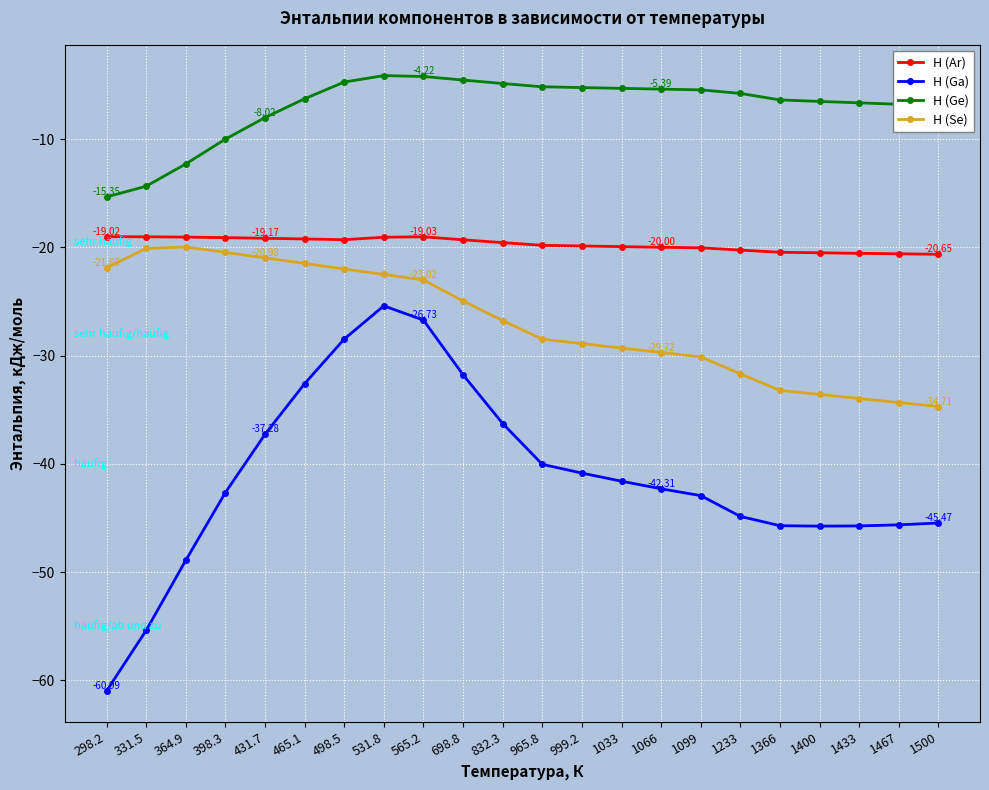

What are all the series names shown in the legend?

H (Ar), H (Ga), H (Ge), H (Se)